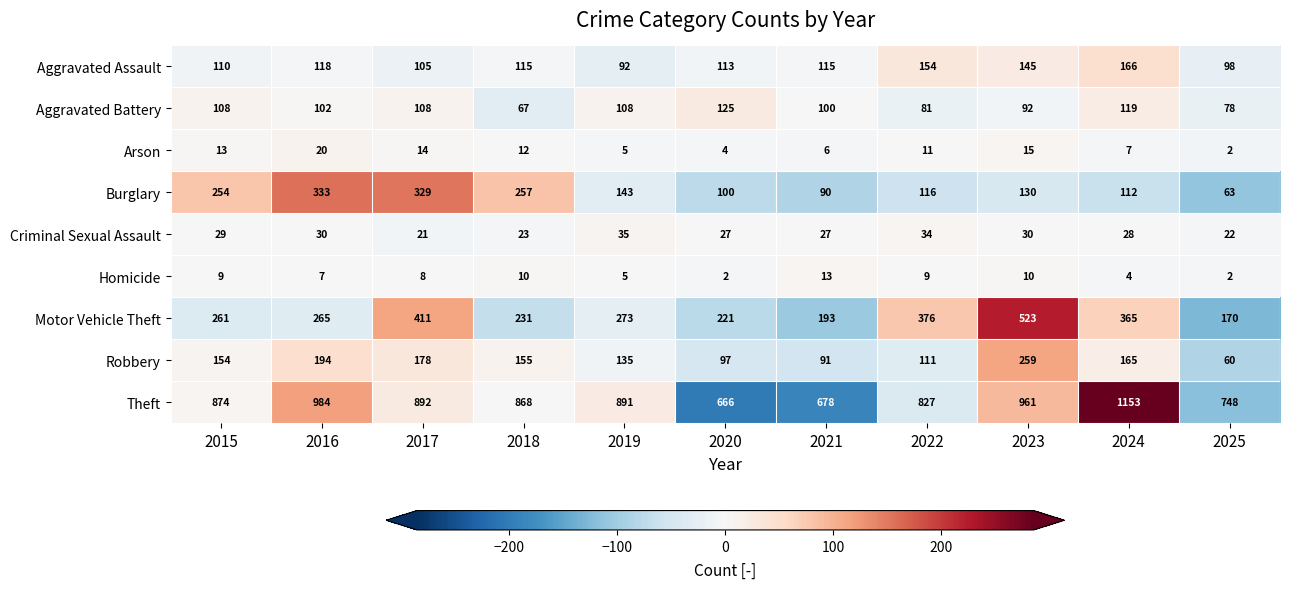

Which category has the highest value in the Motor Vehicle Theft series?

2023